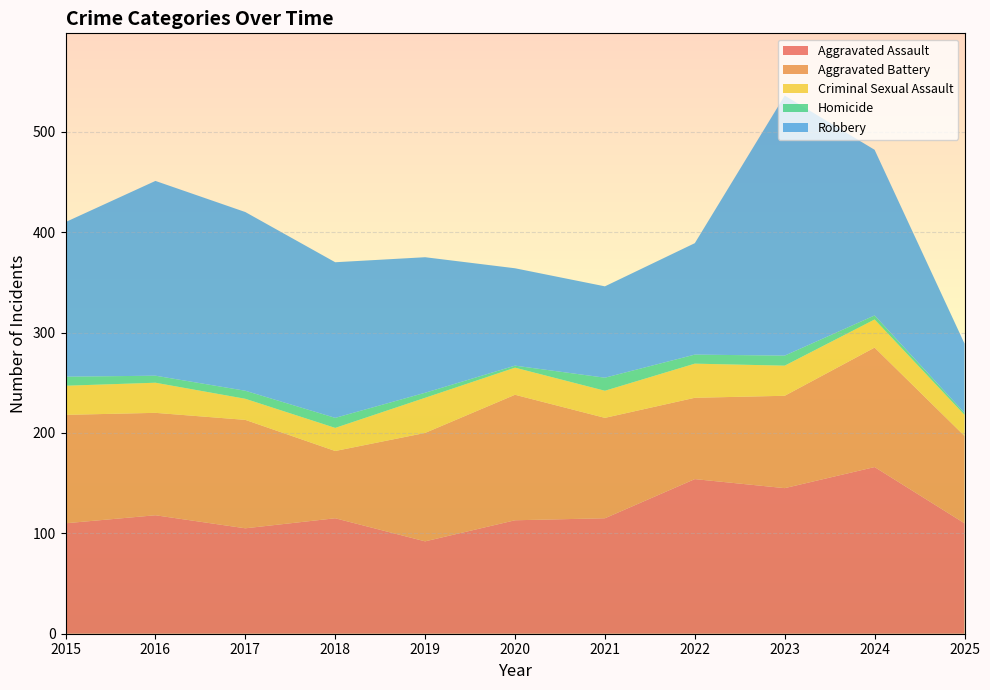

Reading left to right, transcribe all the data shown in this chart.

Aggravated Assault: 2015=110	2016=118	2017=105	2018=115	2019=92	2020=113	2021=115	2022=154	2023=145	2024=166	2025=110
Aggravated Battery: 2015=108	2016=102	2017=108	2018=67	2019=108	2020=125	2021=100	2022=81	2023=92	2024=119	2025=87
Criminal Sexual Assault: 2015=29	2016=30	2017=21	2018=23	2019=35	2020=27	2021=27	2022=34	2023=30	2024=28	2025=21
Homicide: 2015=9	2016=7	2017=8	2018=10	2019=5	2020=2	2021=13	2022=9	2023=10	2024=4	2025=2
Robbery: 2015=154	2016=194	2017=178	2018=155	2019=135	2020=97	2021=91	2022=111	2023=259	2024=165	2025=69